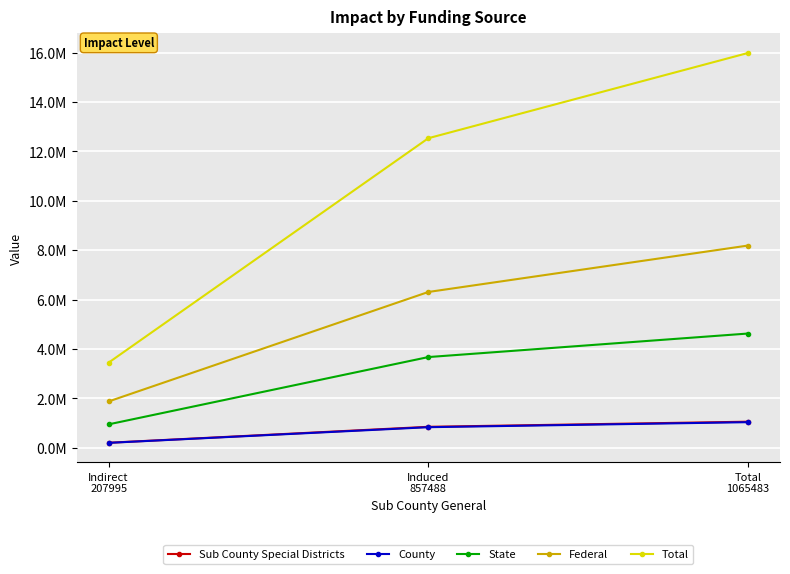

At which label does Federal reach its minimum?

Indirect
207995